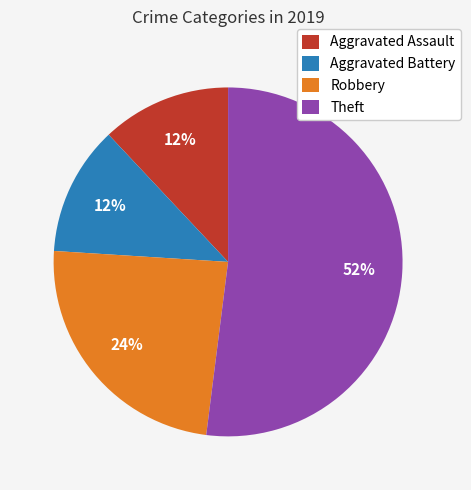

Does Robbery represent more than half of the total?

No